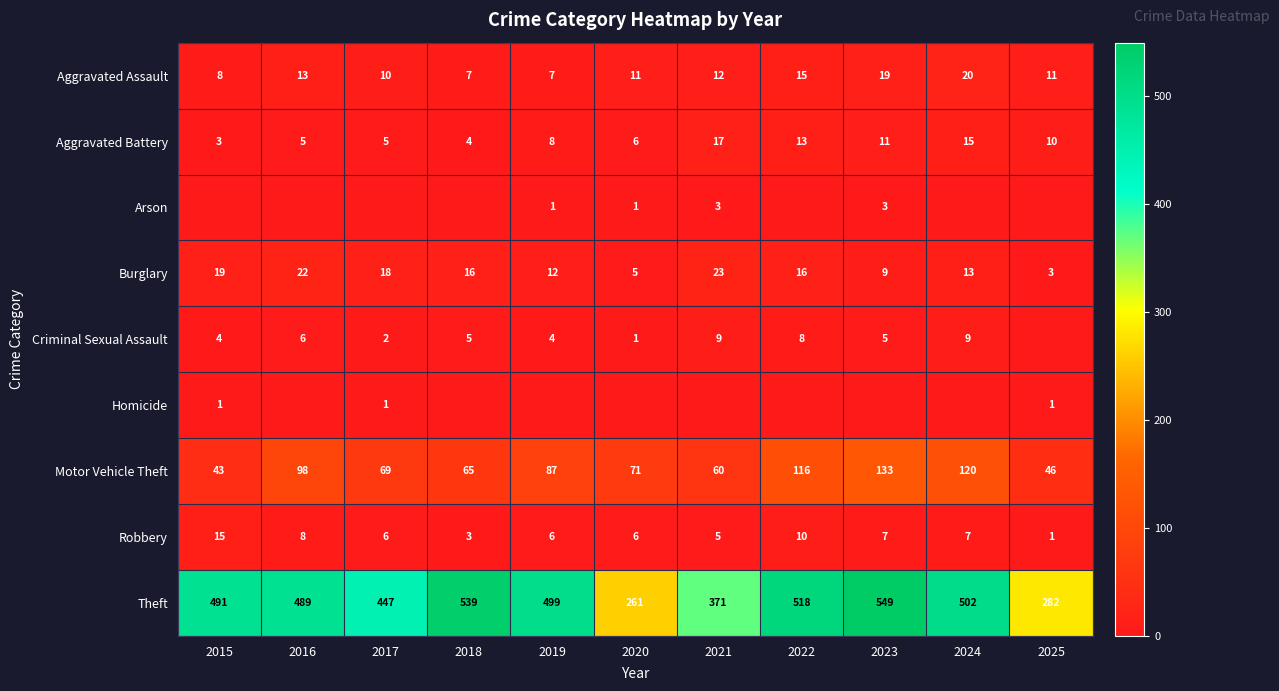

What is the sum of the Motor Vehicle Theft values at 2024 and 2021?

180